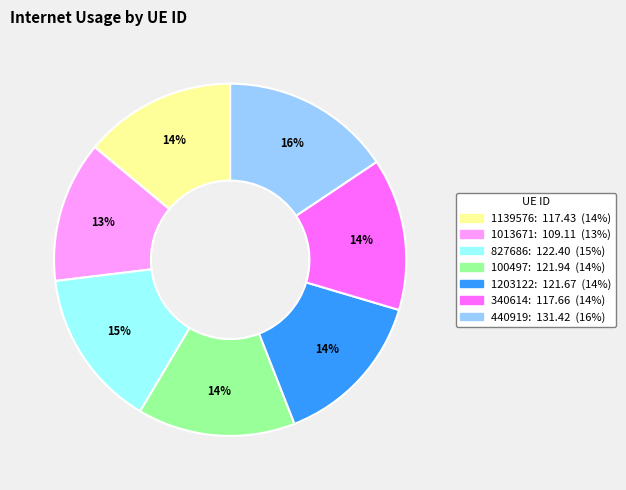

To the nearest percent, what is the difference between the largest and smallest slice percentages?

3%